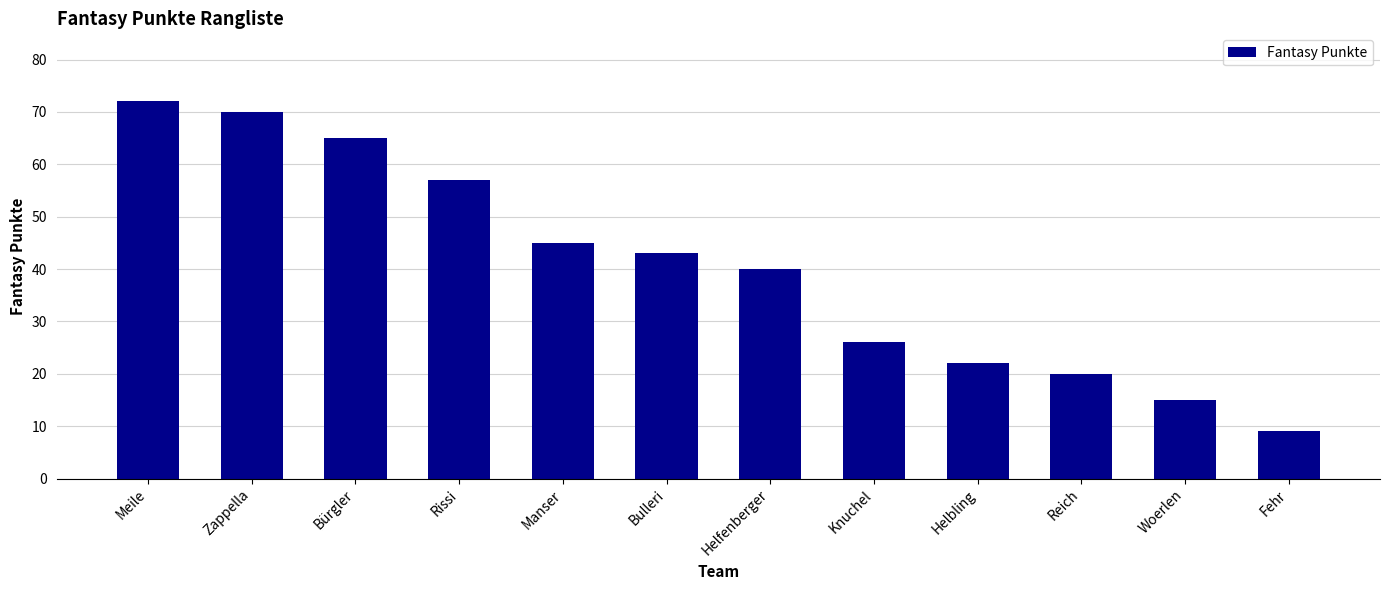

Which label corresponds to the largest value in the chart?

Meile